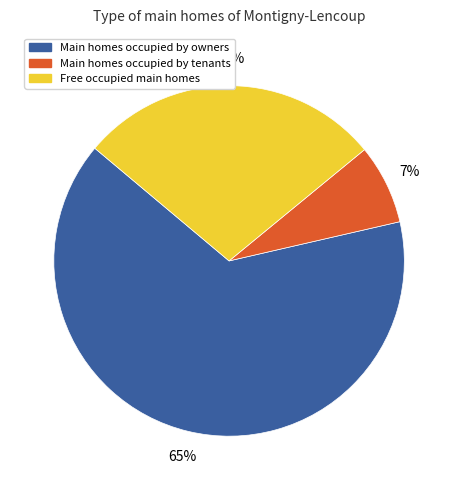

How many segments does this pie chart have?

3